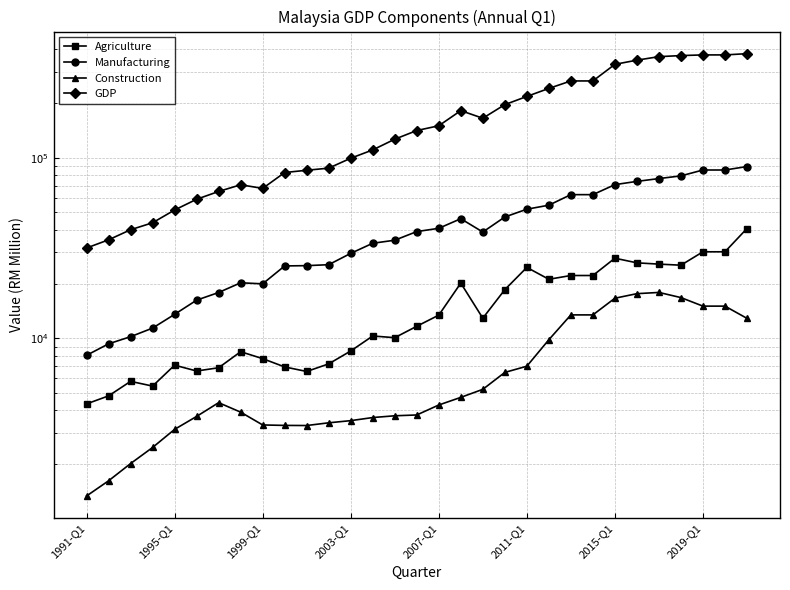

Is it true that GDP equals 218298.0 at 2011-Q1?

True